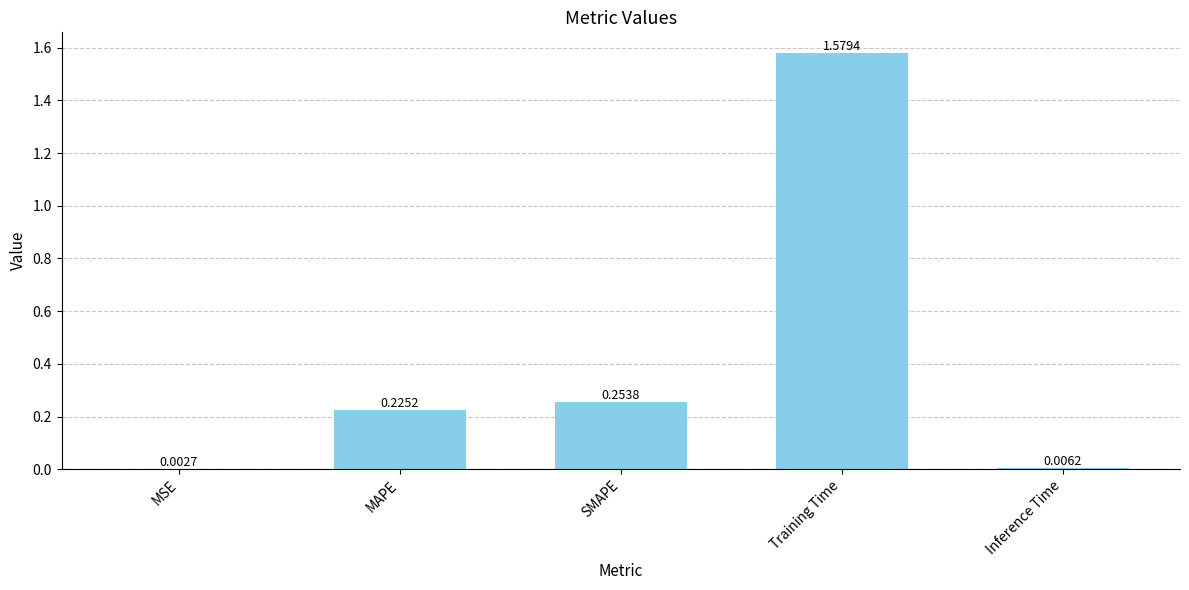

What is the change in value from MAPE to Training Time?

+1.4